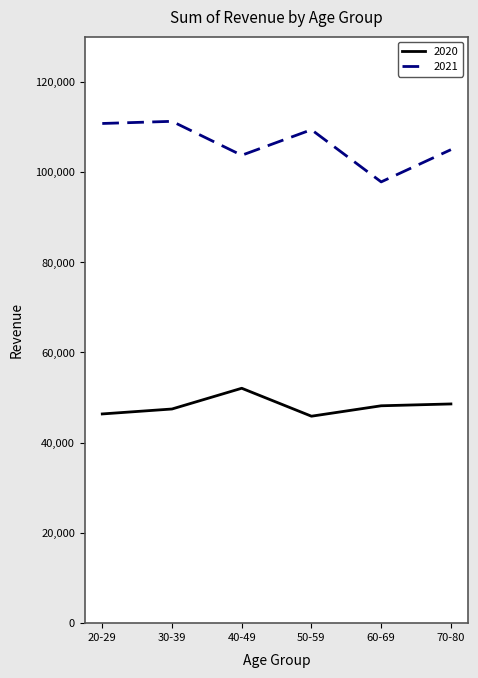

What are all the series names shown in the legend?

2020, 2021